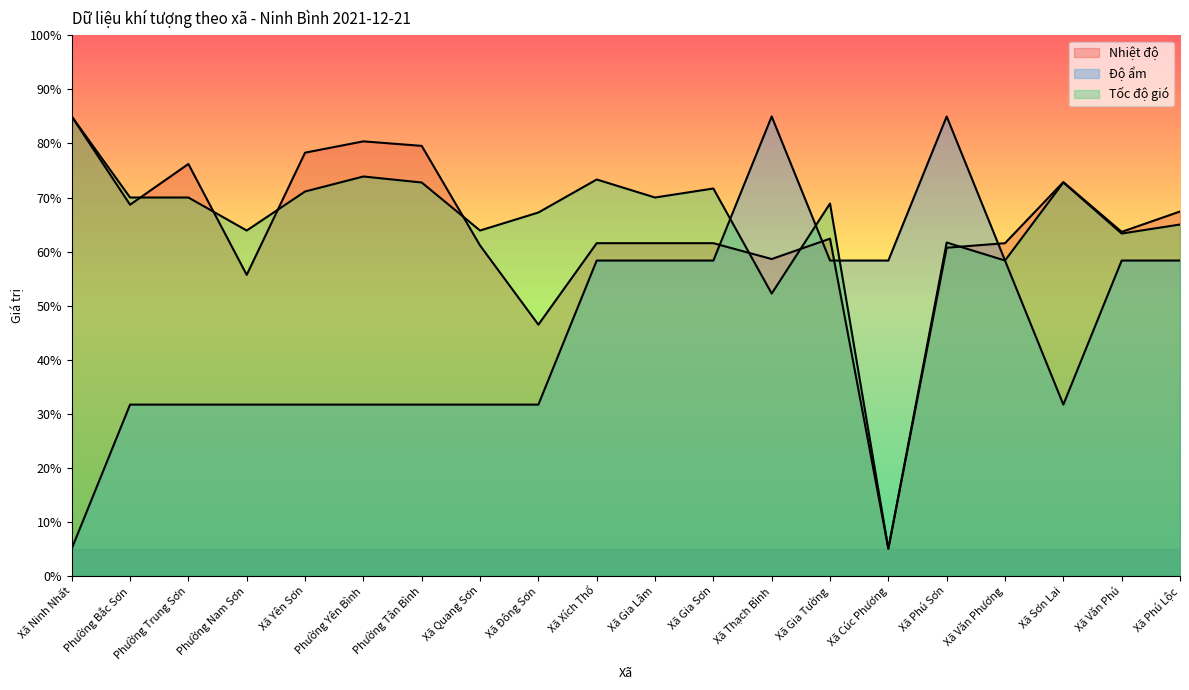

Which series has the widest spread of values?

Nhiệt độ